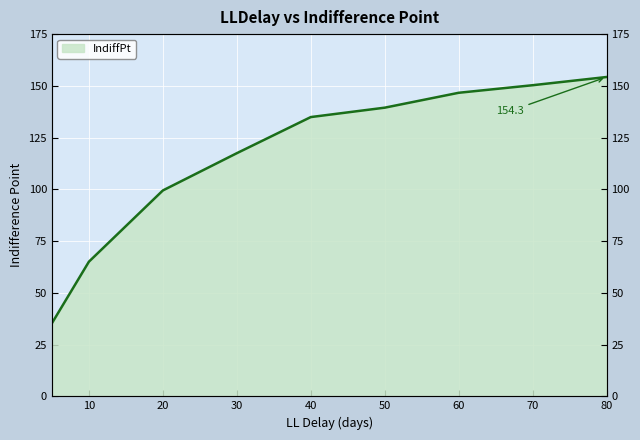

What is the label of the 4th point from the right?

50.0